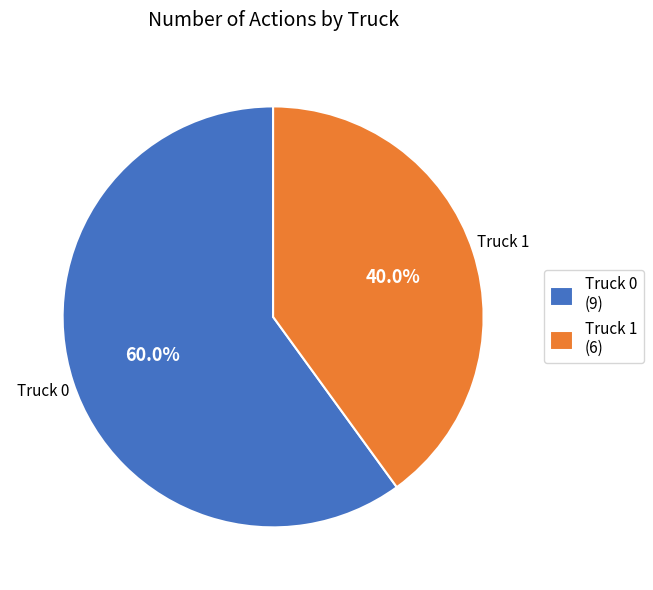

To the nearest percent, what percentage of the pie is Truck 1?

40%